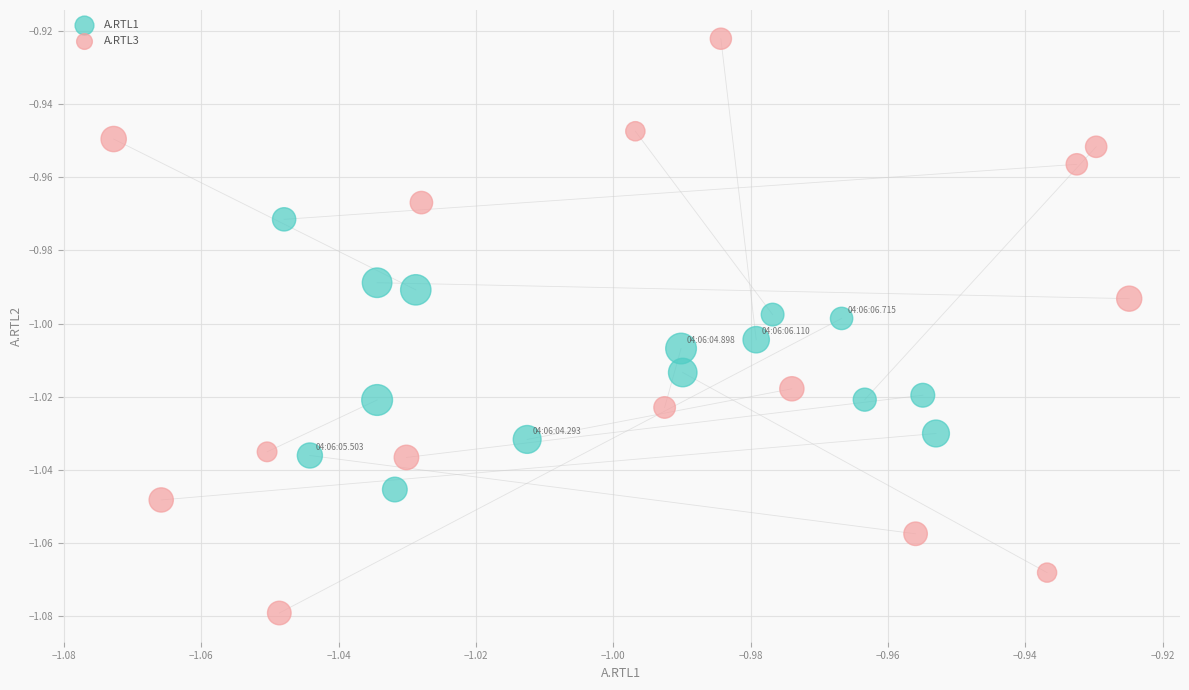

What are all the series names shown in the legend?

A.RTL1, A.RTL3